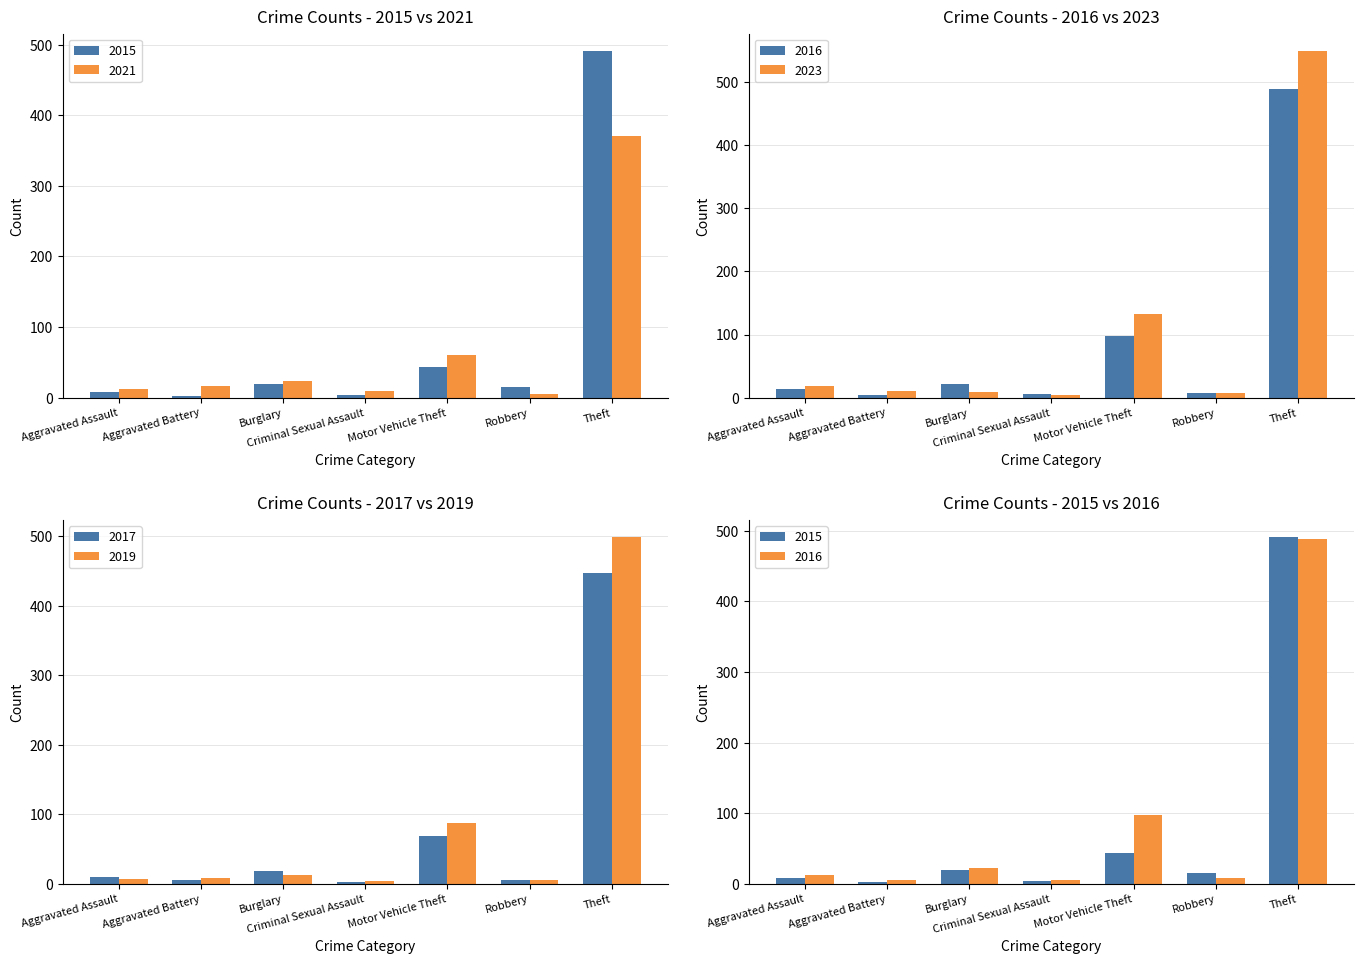

At which label is 2017 closest to 224?

Motor Vehicle Theft